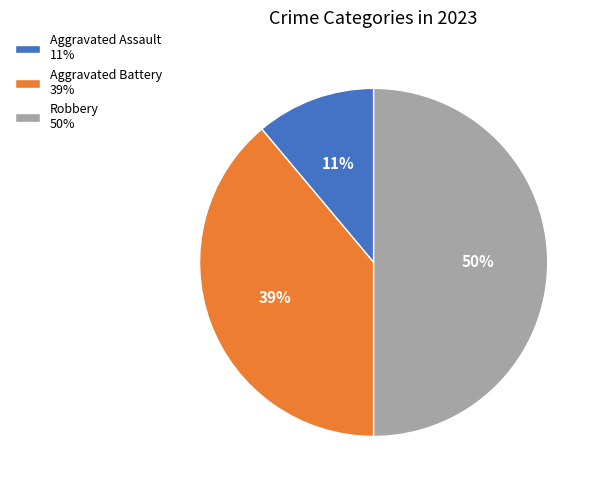

The Robbery slice represents 50% of the pie. True or false?

True